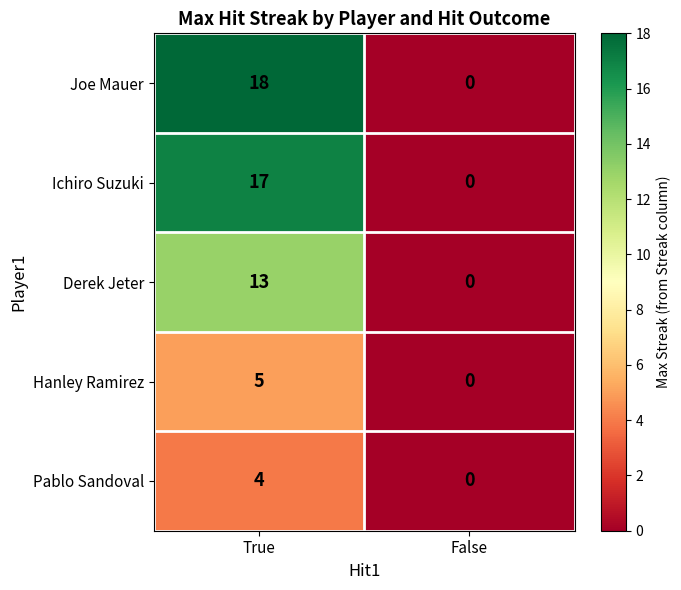

Count the number of data series in this chart.

5